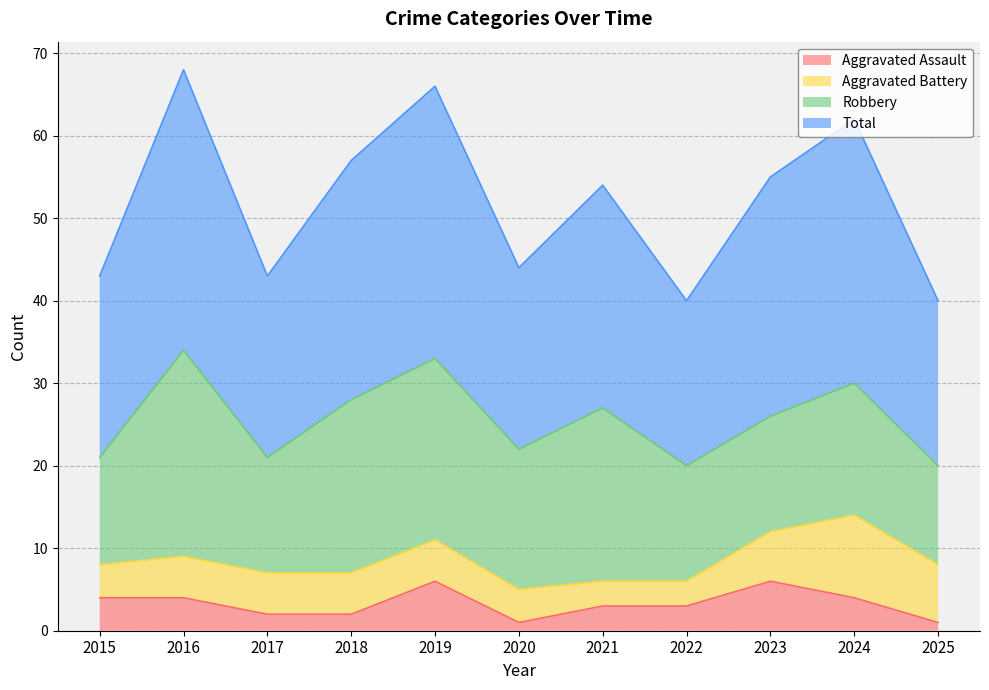

What is the maximum value for Aggravated Assault?

6